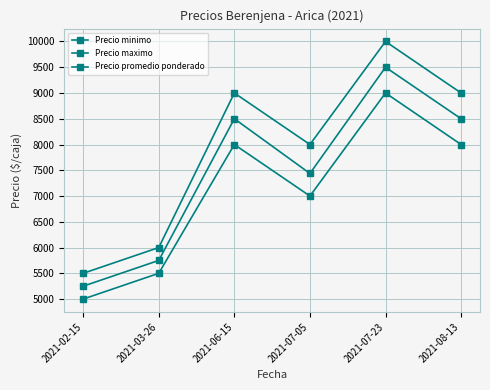

True or false: Precio promedio ponderado has a value of 8500 at 2021-08-13.

True